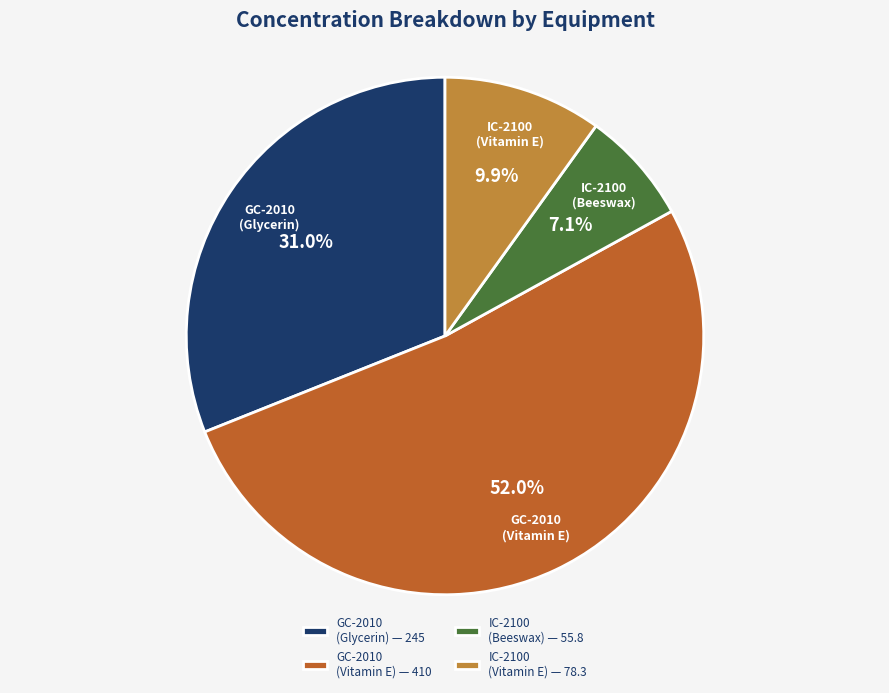

Is IC-2100 (Vitamin E) — 78.3 the majority of the pie?

No